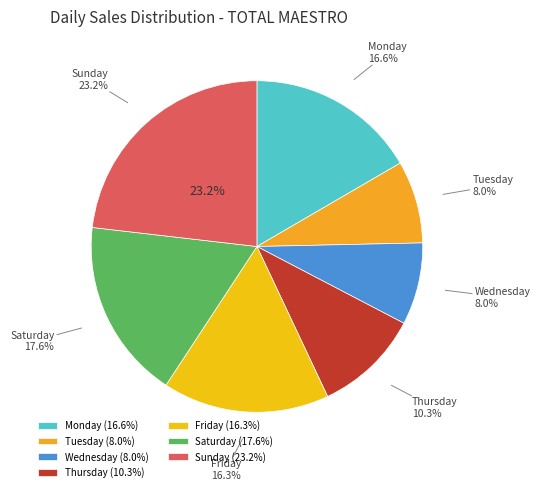

What is the ratio of the value at Tuesday to the value at Thursday?

0.8